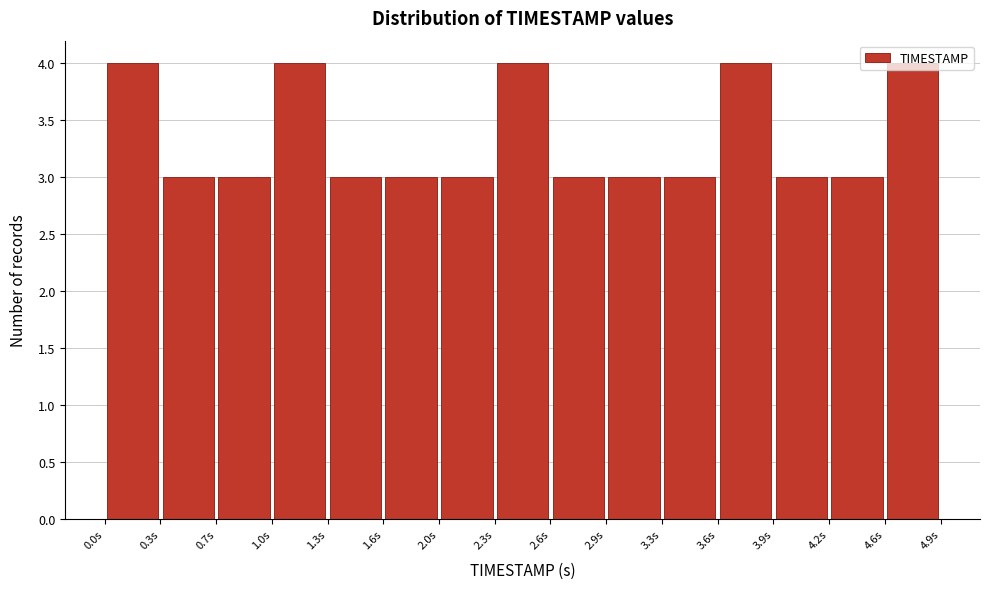

Reading left to right, transcribe this chart: for each bar, give the range it covers on the x-axis and its height. Neither the bar edges nor the heights are printed on the chart, so give them approximately, as read against the axes.

0.00 to 0.35: 4
0.35 to 0.65: 3
0.65 to 1.00: 3
1.00 to 1.30: 4
1.30 to 1.65: 3
1.65 to 1.95: 3
1.95 to 2.30: 3
2.30 to 2.60: 4
2.60 to 2.95: 3
2.95 to 3.25: 3
3.25 to 3.60: 3
3.60 to 3.90: 4
3.90 to 4.25: 3
4.25 to 4.55: 3
4.55 to 4.90: 4